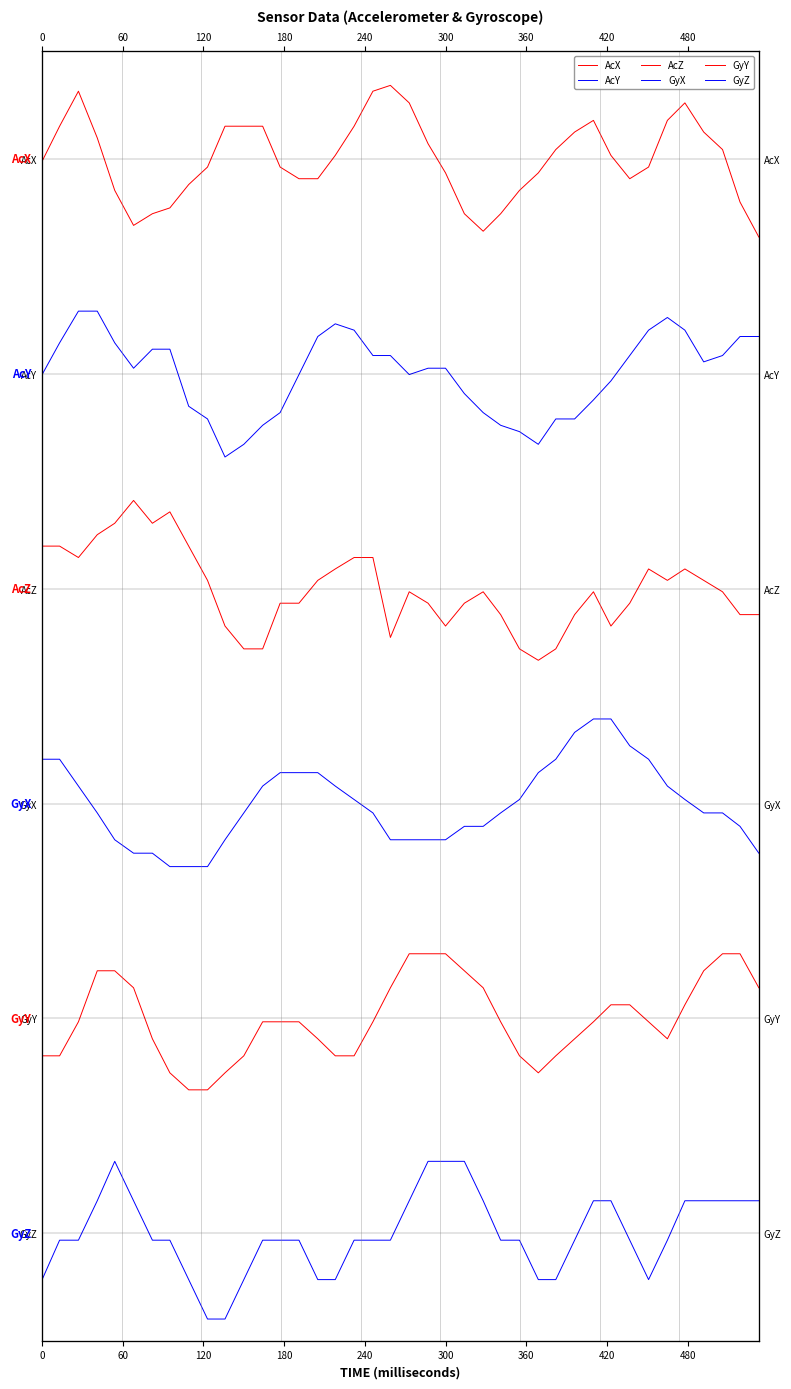

Reading left to right, list all the values displayed in this chart.

AcX: 39.9	41.2	42.5	40.8	38.8	37.5	38.0	38.2	39.0	39.7	41.2	41.2	41.2	39.7	39.3	39.3	40.1	41.2	42.5	42.7	42.1	40.6	39.5	38.0	37.3	38.0	38.8	39.5	40.3	41.0	41.4	40.1	39.3	39.7	41.4	42.1	41.0	40.3	38.4	37.1
AcY: 32.0	33.2	34.3	34.3	33.2	32.2	32.9	32.9	30.8	30.3	28.9	29.4	30.1	30.6	32.0	33.4	33.9	33.6	32.7	32.7	32.0	32.2	32.2	31.3	30.6	30.1	29.8	29.4	30.3	30.3	31.0	31.7	32.7	33.6	34.1	33.6	32.4	32.7	33.4	33.4
AcZ: 25.6	25.6	25.2	26.0	26.4	27.3	26.4	26.9	25.6	24.3	22.6	21.8	21.8	23.5	23.5	24.3	24.7	25.2	25.2	22.2	23.9	23.5	22.6	23.5	23.9	23.0	21.8	21.3	21.8	23.0	23.9	22.6	23.5	24.7	24.3	24.7	24.3	23.9	23.0	23.0
GyX: 17.6	17.6	16.6	15.7	14.7	14.2	14.2	13.7	13.7	13.7	14.7	15.7	16.6	17.1	17.1	17.1	16.6	16.1	15.7	14.7	14.7	14.7	14.7	15.2	15.2	15.7	16.1	17.1	17.6	18.6	19.1	19.1	18.1	17.6	16.6	16.1	15.7	15.7	15.2	14.2
GyY: 6.6	6.6	7.9	9.8	9.8	9.1	7.2	6.0	5.3	5.3	6.0	6.6	7.9	7.9	7.9	7.2	6.6	6.6	7.9	9.1	10.4	10.4	10.4	9.8	9.1	7.9	6.6	6.0	6.6	7.2	7.9	8.5	8.5	7.9	7.2	8.5	9.8	10.4	10.4	9.1
GyZ: -1.7	-0.3	-0.3	1.2	2.7	1.2	-0.3	-0.3	-1.7	-3.2	-3.2	-1.7	-0.3	-0.3	-0.3	-1.7	-1.7	-0.3	-0.3	-0.3	1.2	2.7	2.7	2.7	1.2	-0.3	-0.3	-1.7	-1.7	-0.3	1.2	1.2	-0.3	-1.7	-0.3	1.2	1.2	1.2	1.2	1.2